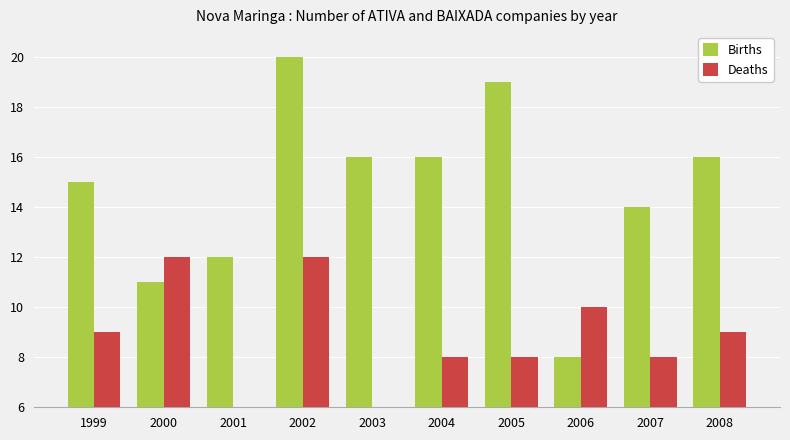

Reading left to right, list all the values displayed in this chart.

Births: 1999=15	2000=11	2001=12	2002=20	2003=16	2004=16	2005=19	2006=8	2007=14	2008=16
Deaths: 1999=9	2000=12	2001=0	2002=12	2003=0	2004=8	2005=8	2006=10	2007=8	2008=9